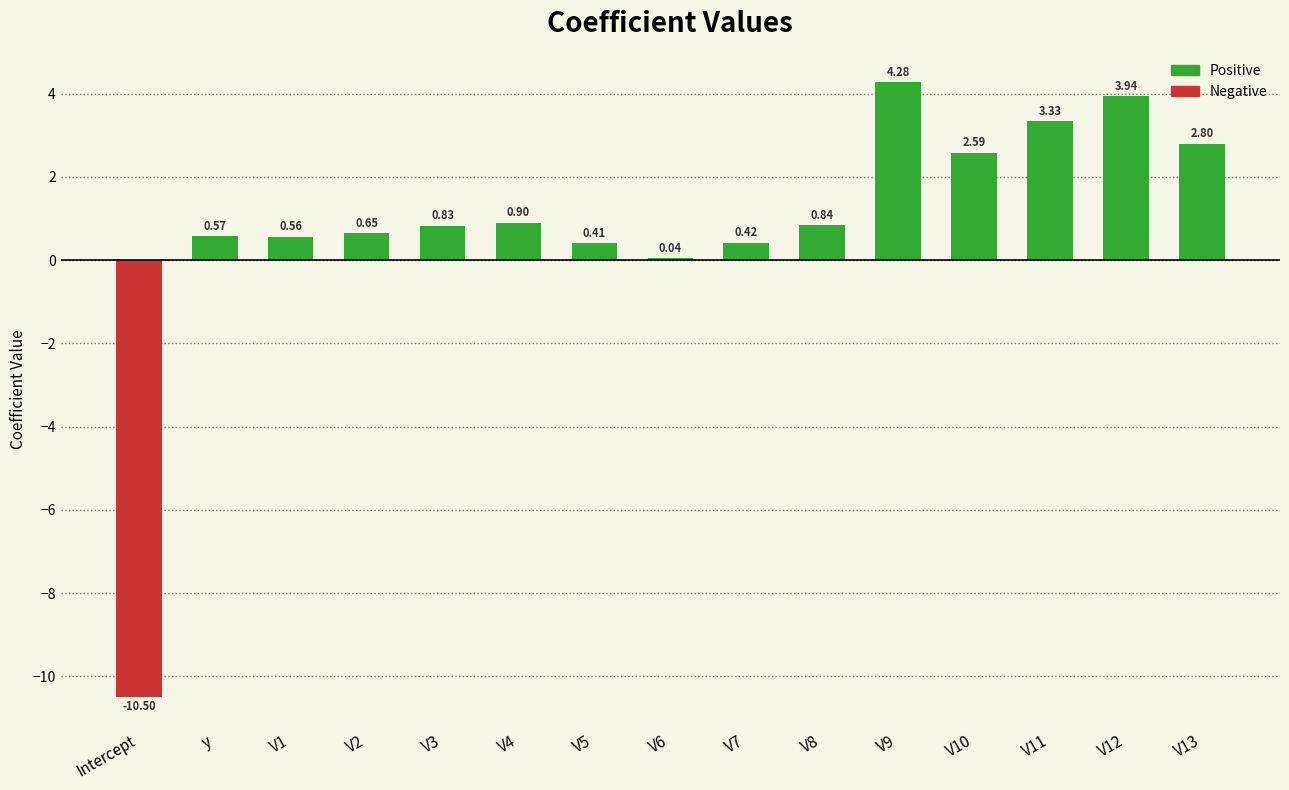

What is the ratio of the value at V1 to the value at V11?

0.2